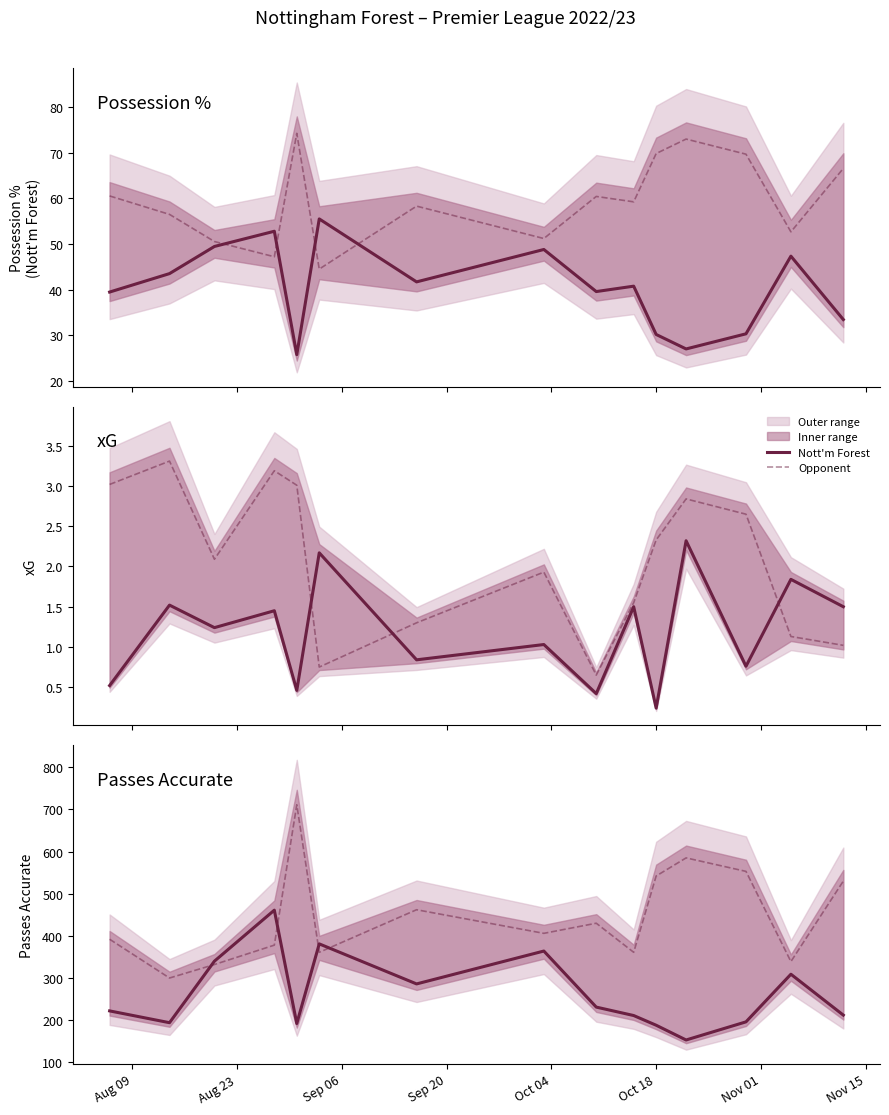

Which series ends up on top after the final intersection of Nott'm Forest and Opponent?

Opponent